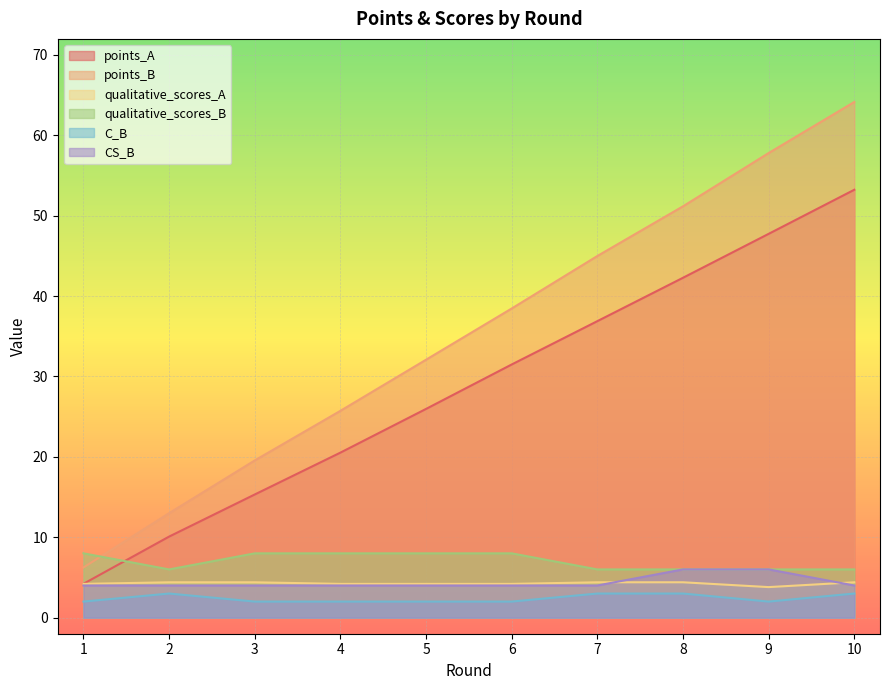

Does the chart display data point markers on the line(s)?

No